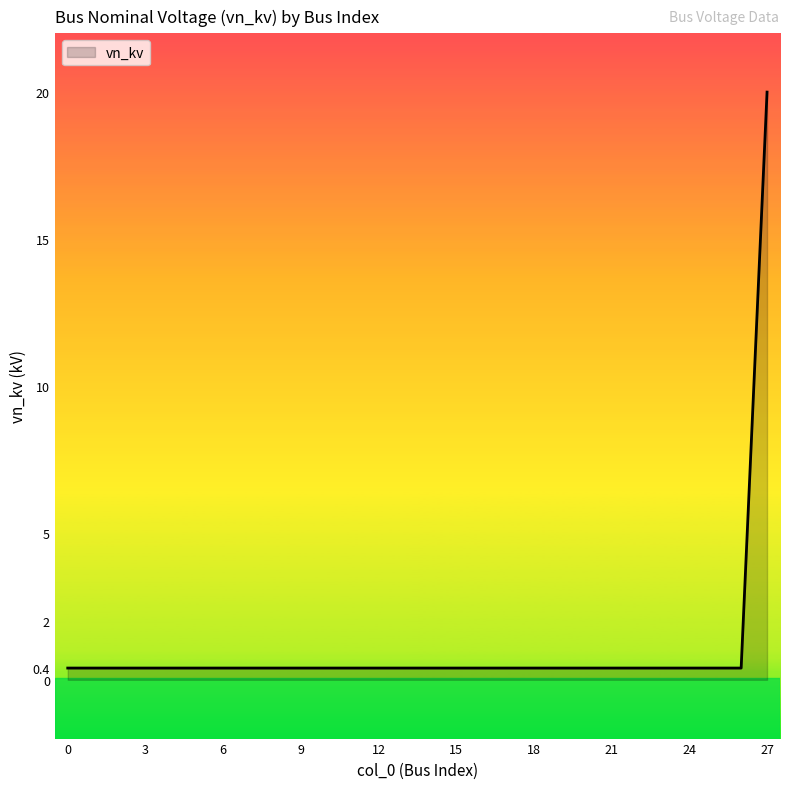

What is the difference between the maximum and minimum values?

19.6